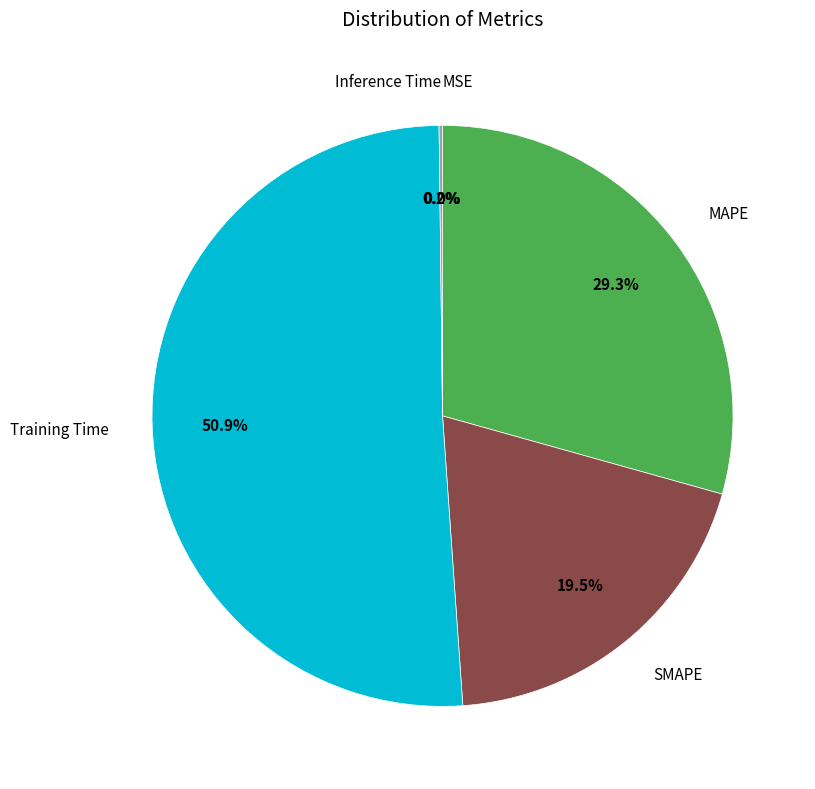

Does any single category account for the majority?

Yes